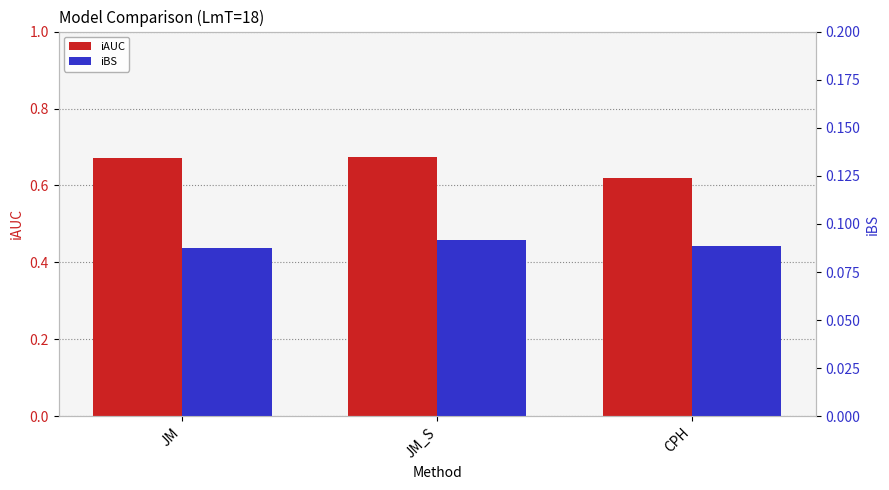

List the series in order of their peak value, lowest first.

iBS, iAUC